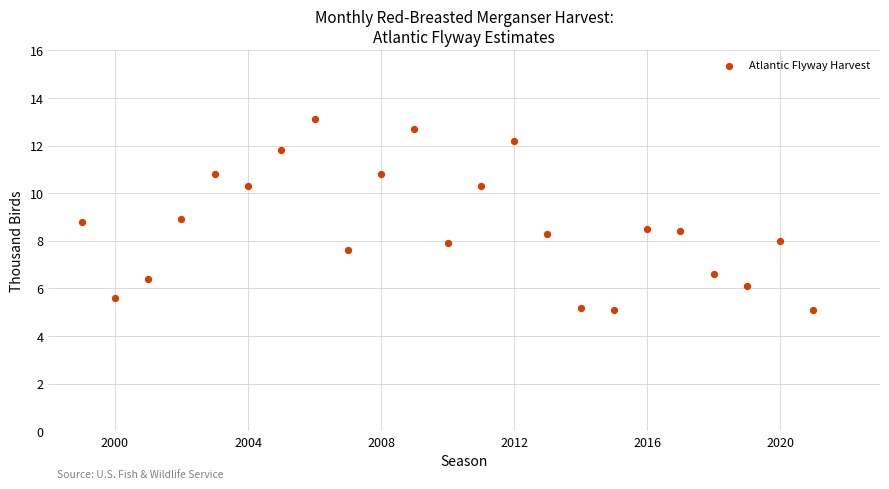

What is the range of Y values (max minus min)?

8.0